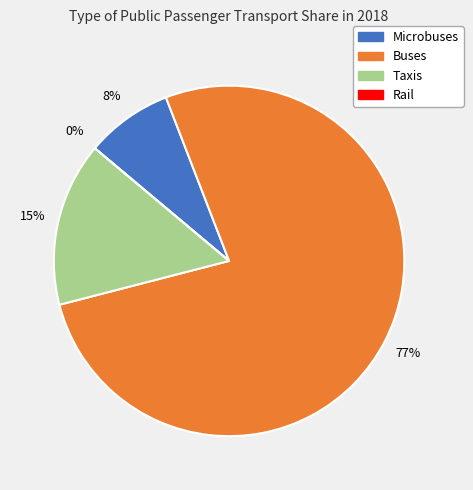

Is Buses the majority of the pie?

Yes